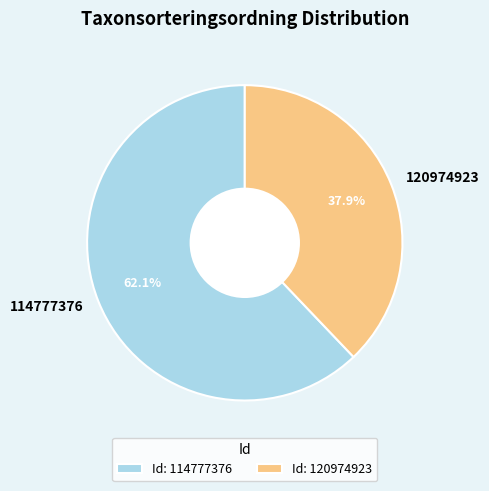

To the nearest percent, what portion does 114777376 represent?

62%